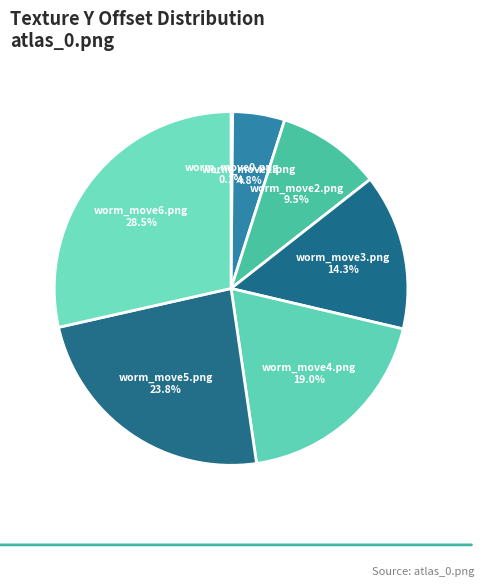

What percentage do worm_move6.png and worm_move2.png together represent?

38.1%